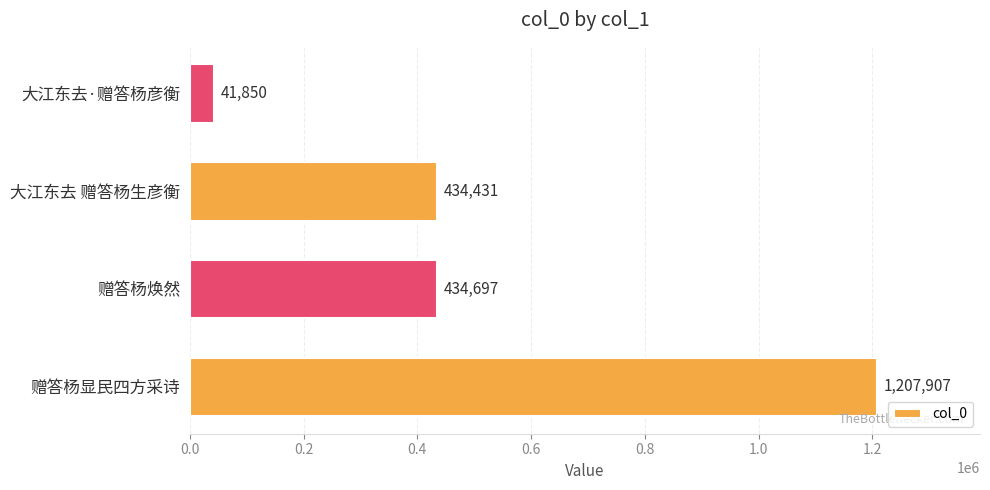

Rank the categories by value from highest to lowest.

赠答杨显民四方采诗, 赠答杨焕然, 大江东去 赠答杨生彦衡, 大江东去·赠答杨彦衡